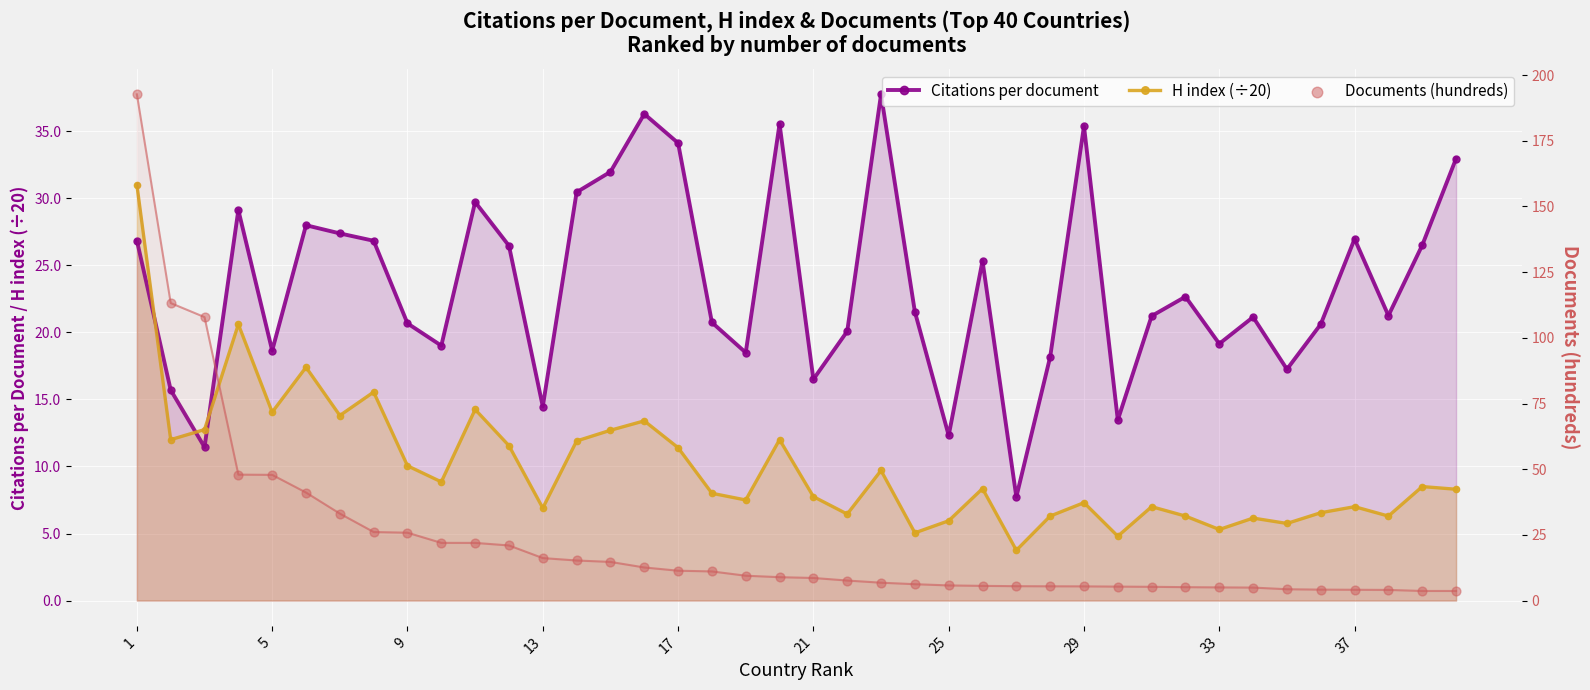

At which category is the sum across all series the highest?

1